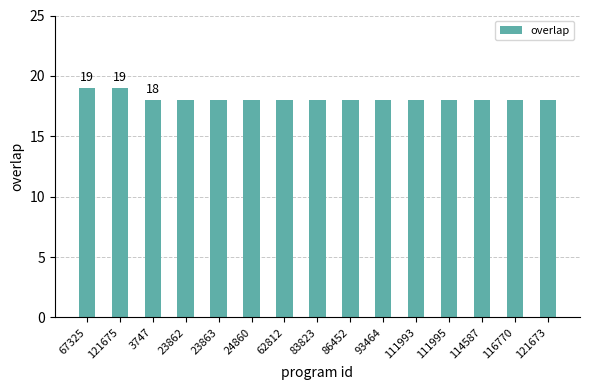

What is the ratio of the value at 83823 to the value at 121673?

1.0